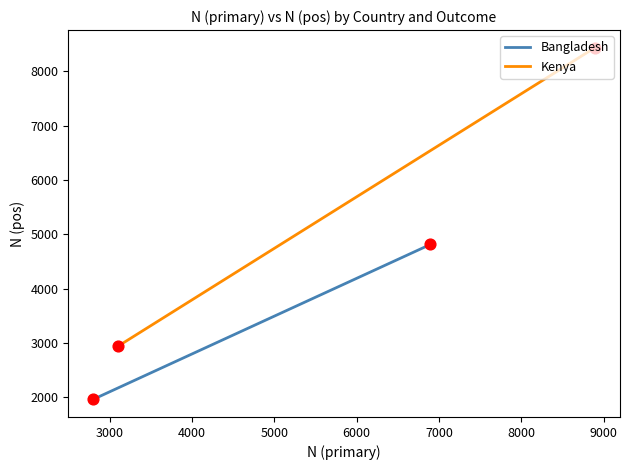

Which series contains the highest Y value?

Kenya